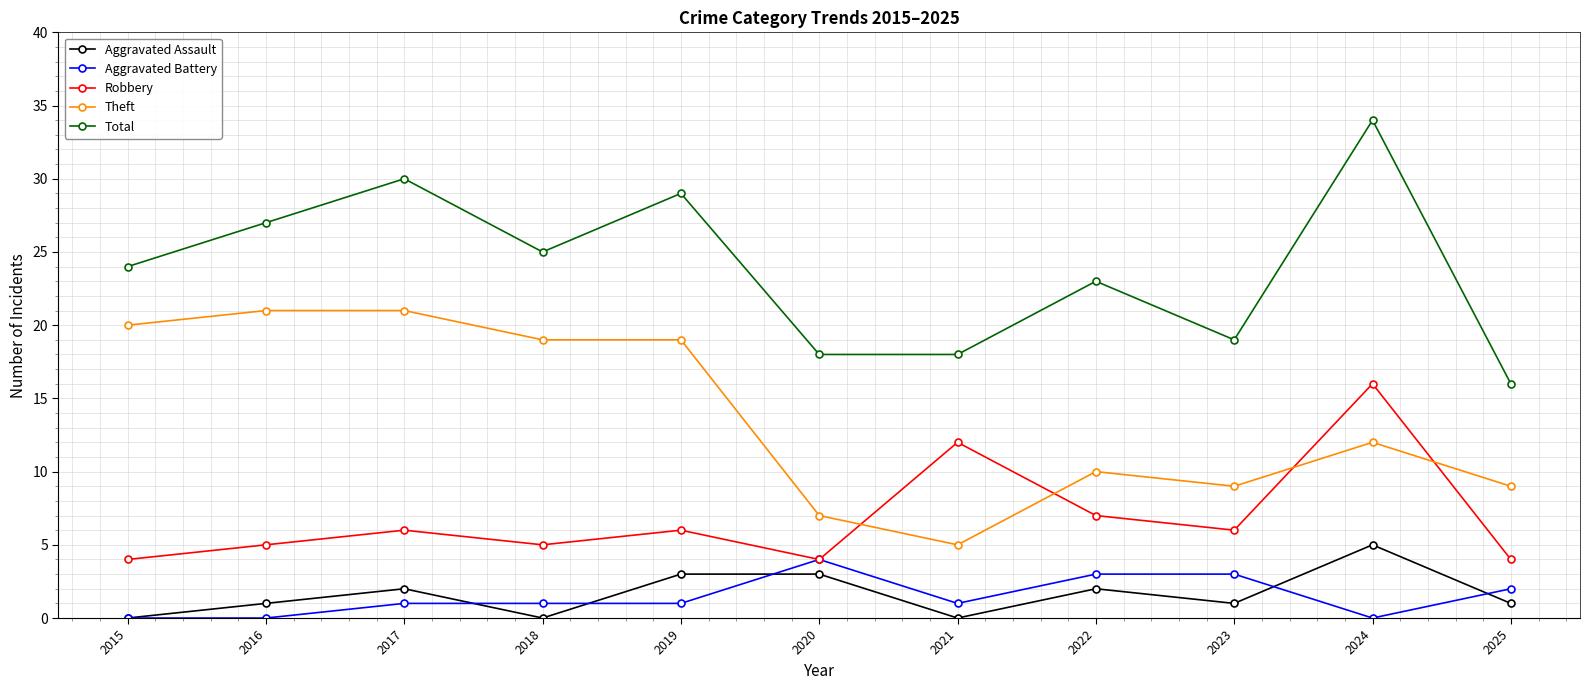

The Total series shows 18 at 2021. True or false?

True